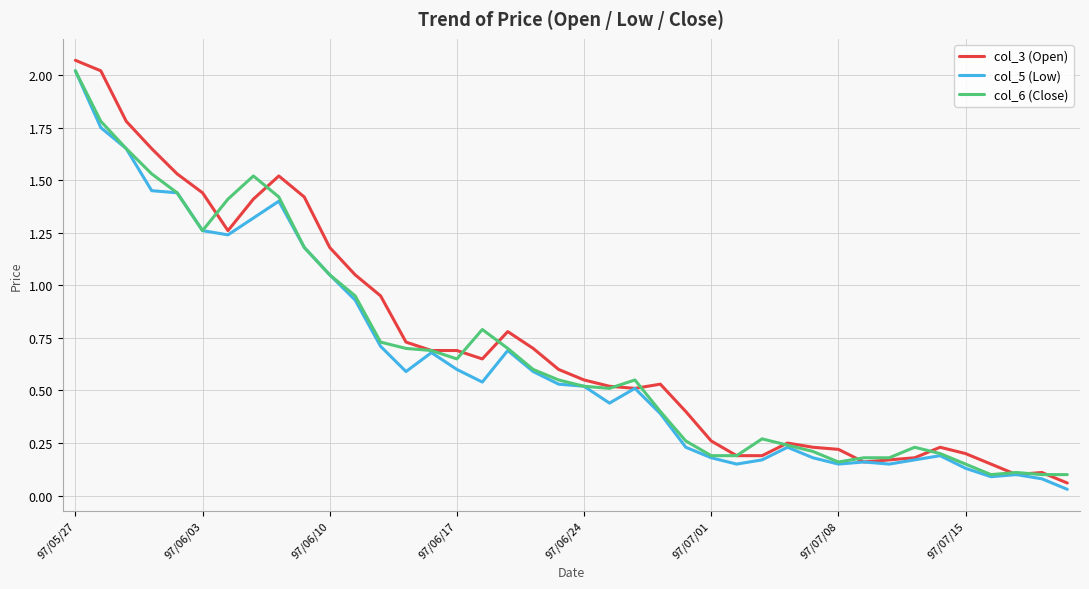

Which series has the largest range (max minus min)?

col_3 (Open)